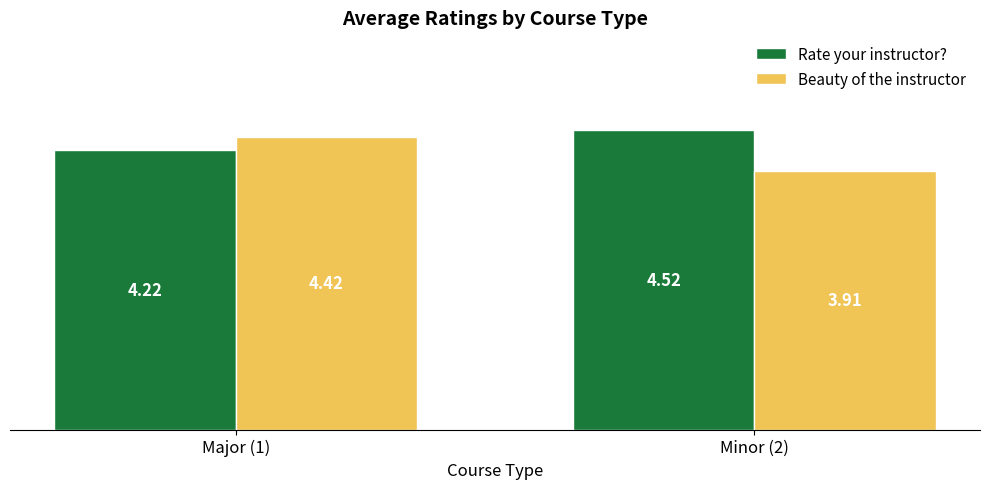

How many groups of bars are there?

2